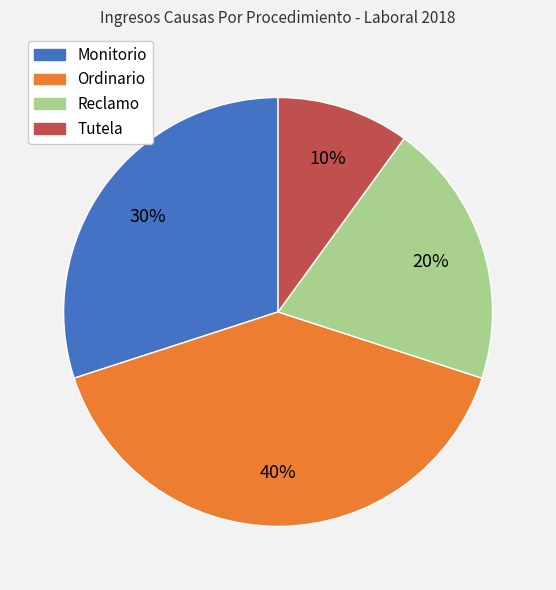

Is there a majority slice in this chart?

No